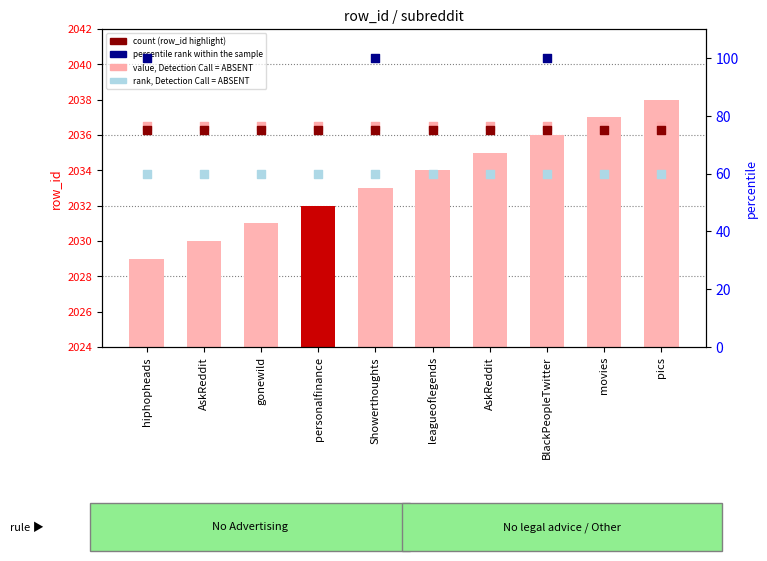

What is the change in value from gonewild to pics?

+7